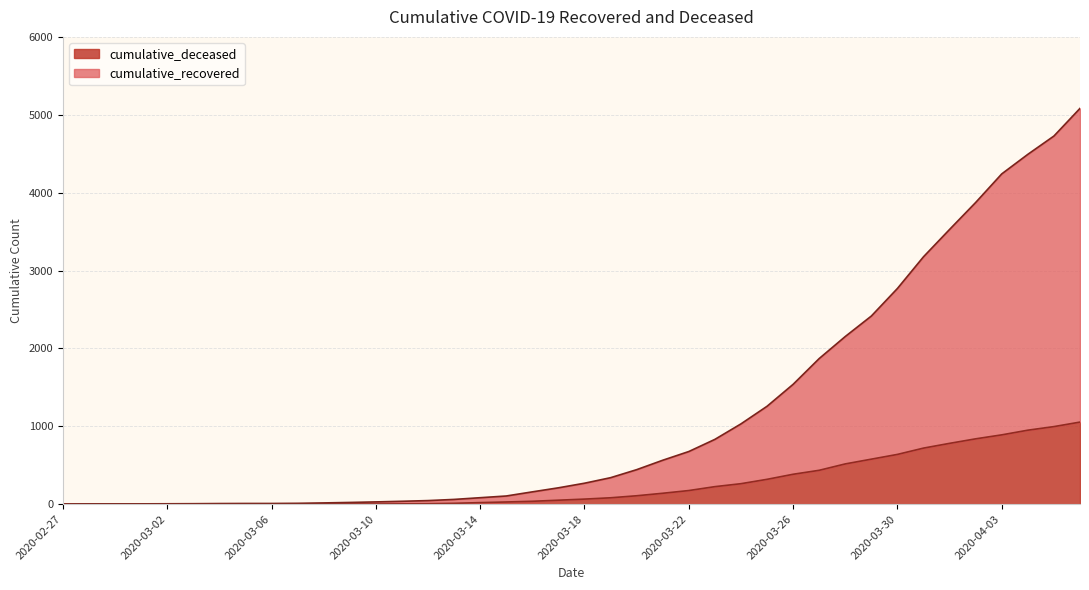

What is the highest value of the cumulative_deceased series?

1054